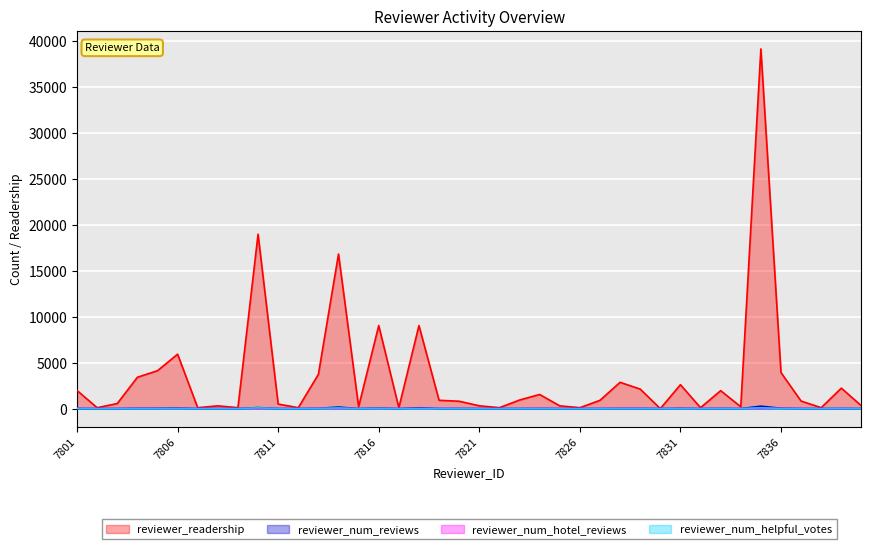

Where is the first local maximum for reviewer_num_reviews?

7806